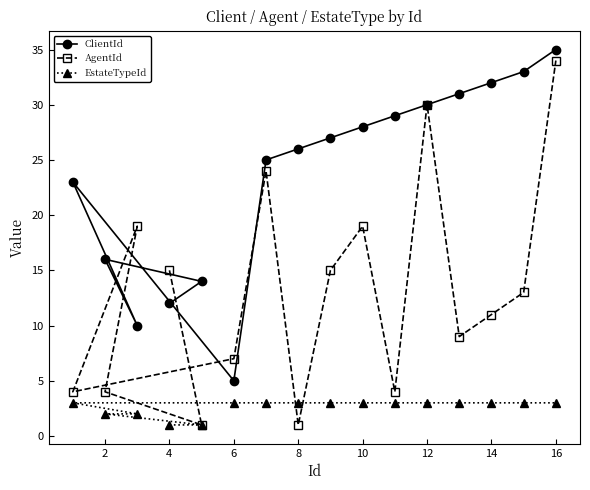

Which series has the largest total across all categories?

ClientId